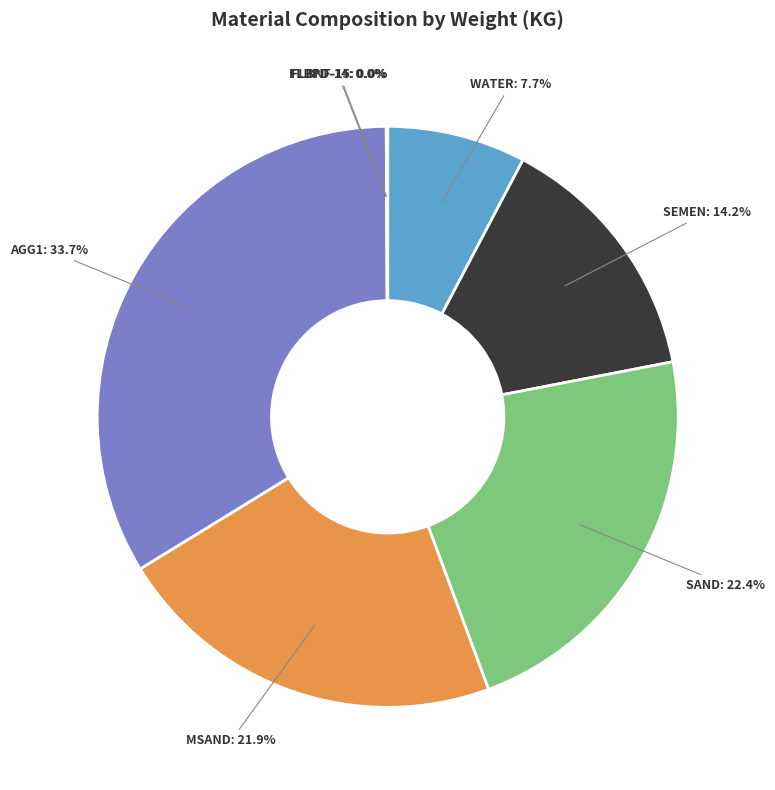

How much of the chart is everything except SAND?

77.6%